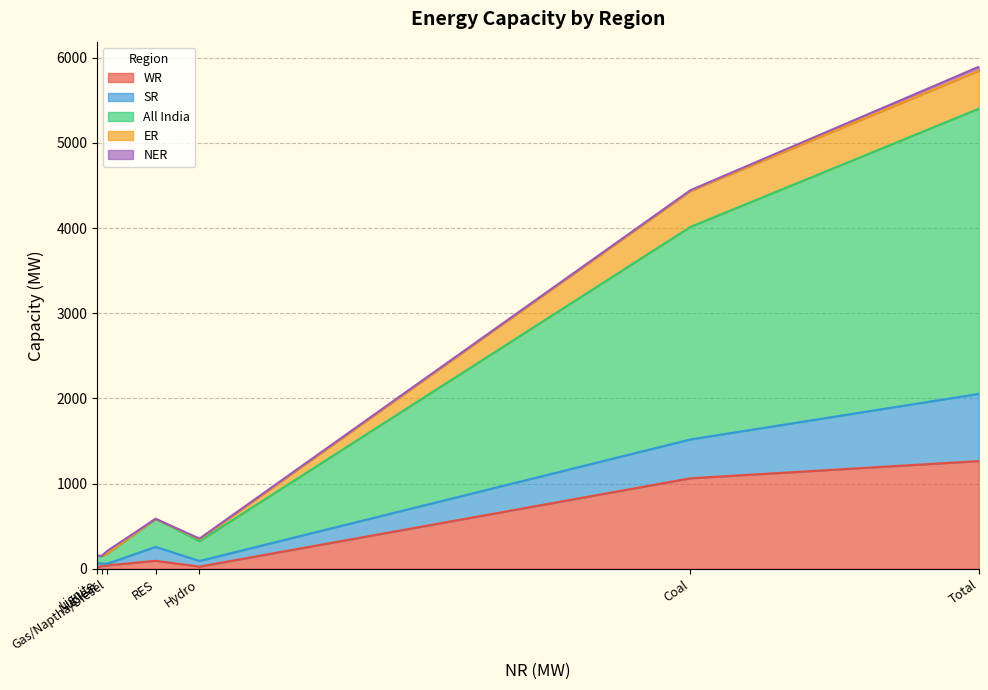

At which label does NER reach its peak?

Total